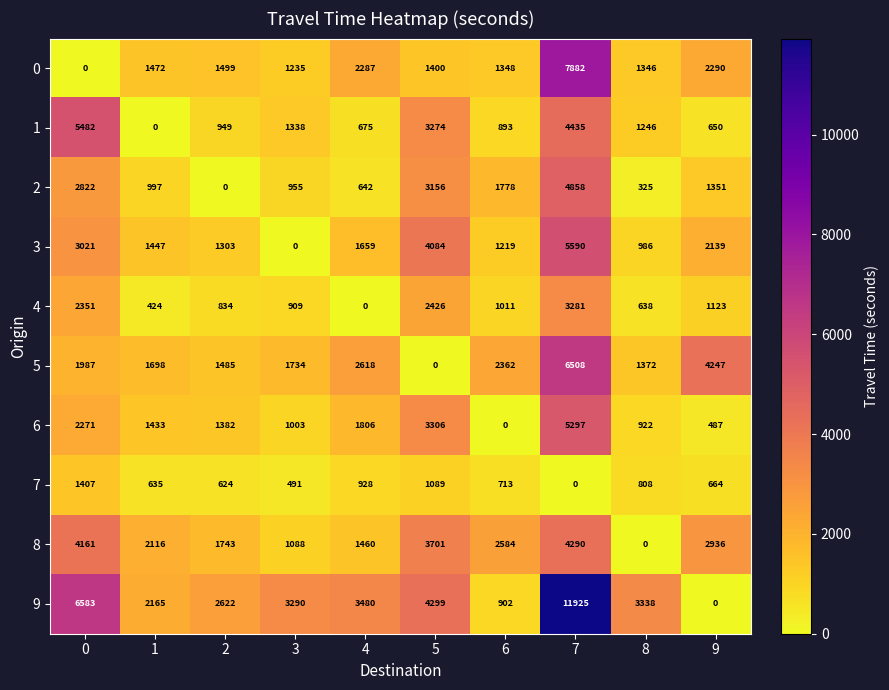

Which category has the highest value in the 6 series?

7